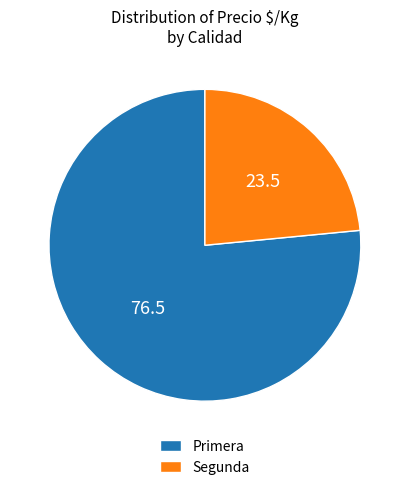

Combined, do Segunda and Primera account for over 50%?

Yes